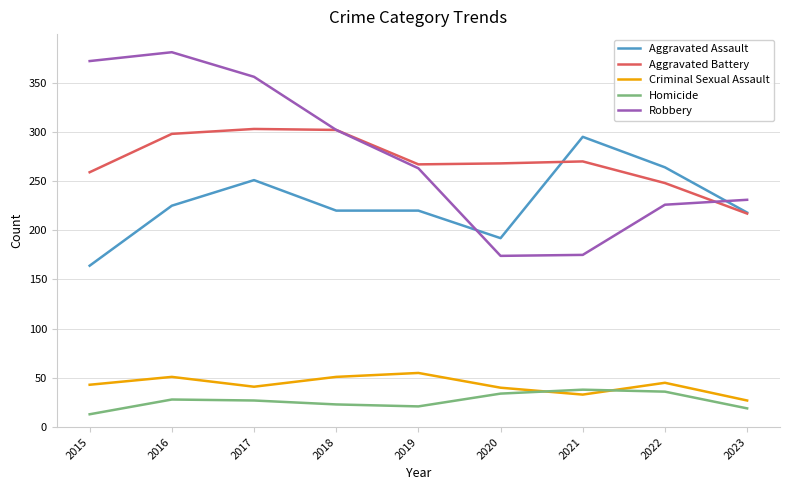

What is the total value across all series at 2017?

978